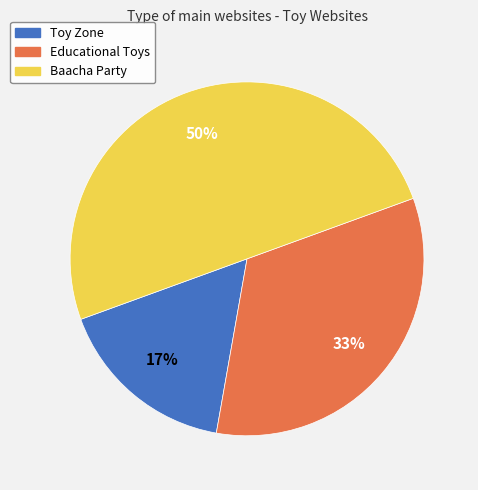

Does Toy Zone represent more than half of the total?

No